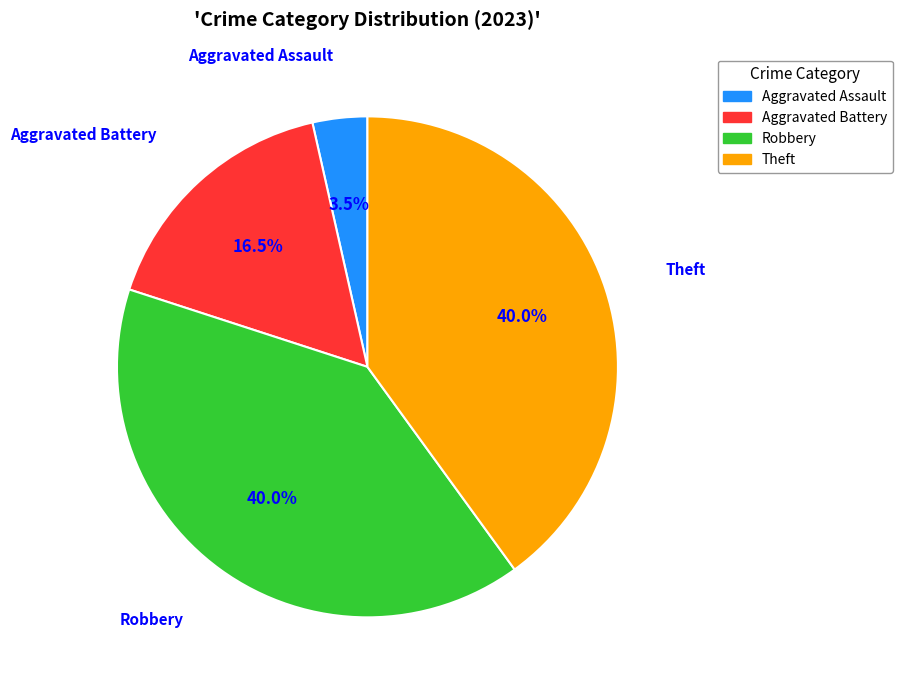

Count the number of slices in the pie.

4